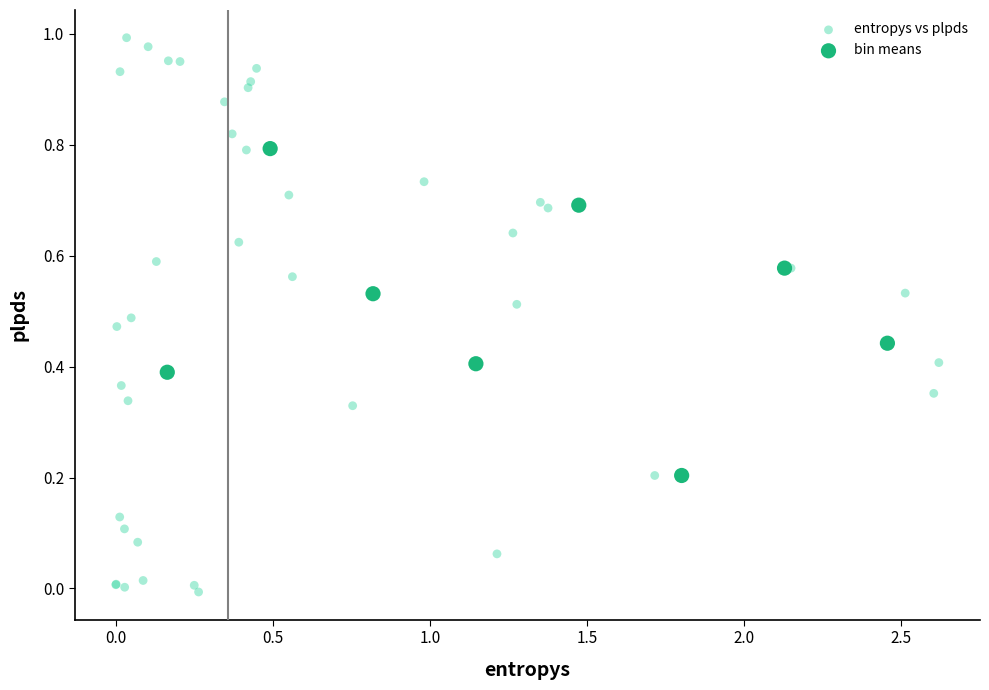

Which series reaches the maximum Y coordinate?

entropys vs plpds